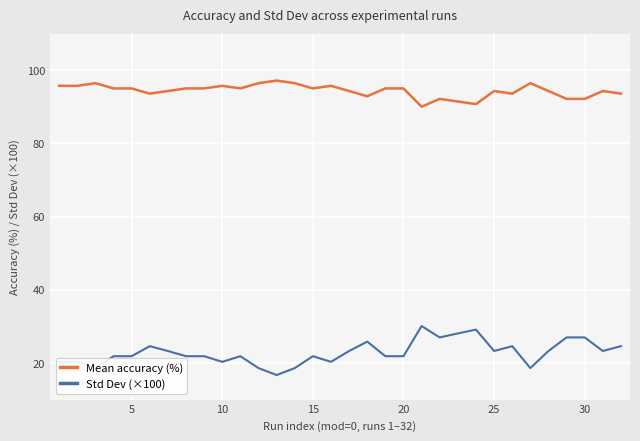

Which series has the largest total across all categories?

Mean accuracy (%)